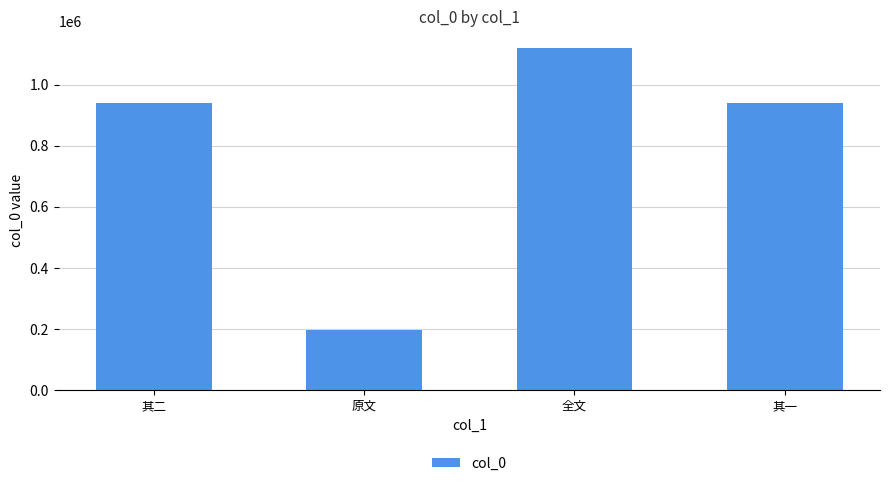

Which has a higher value, 原文 or 全文?

全文